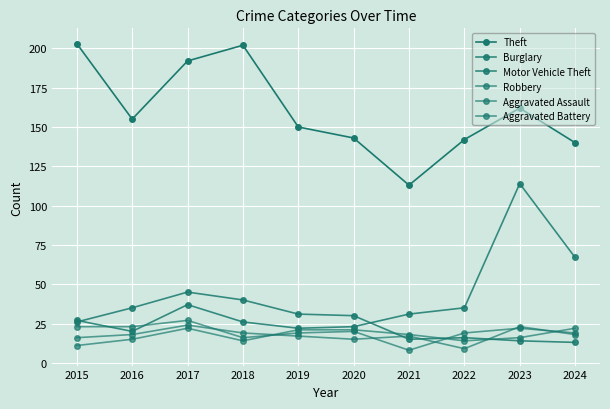

What is the difference between the highest and lowest values at 2021?

105